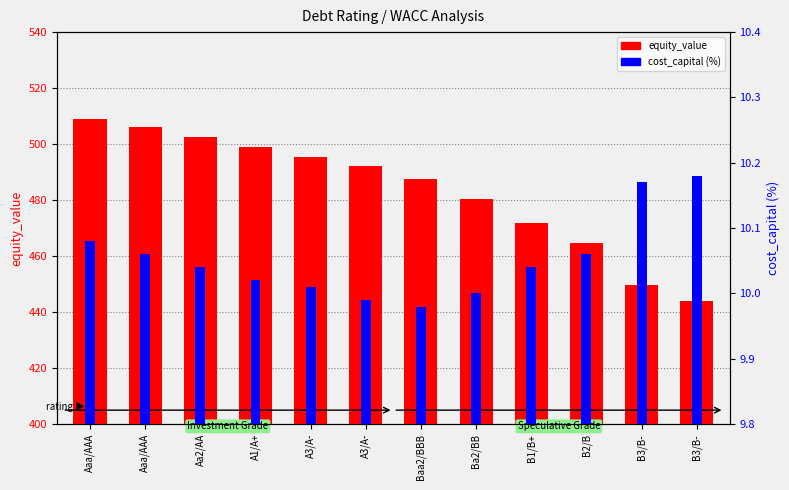

Which series has the widest spread of values?

equity_value